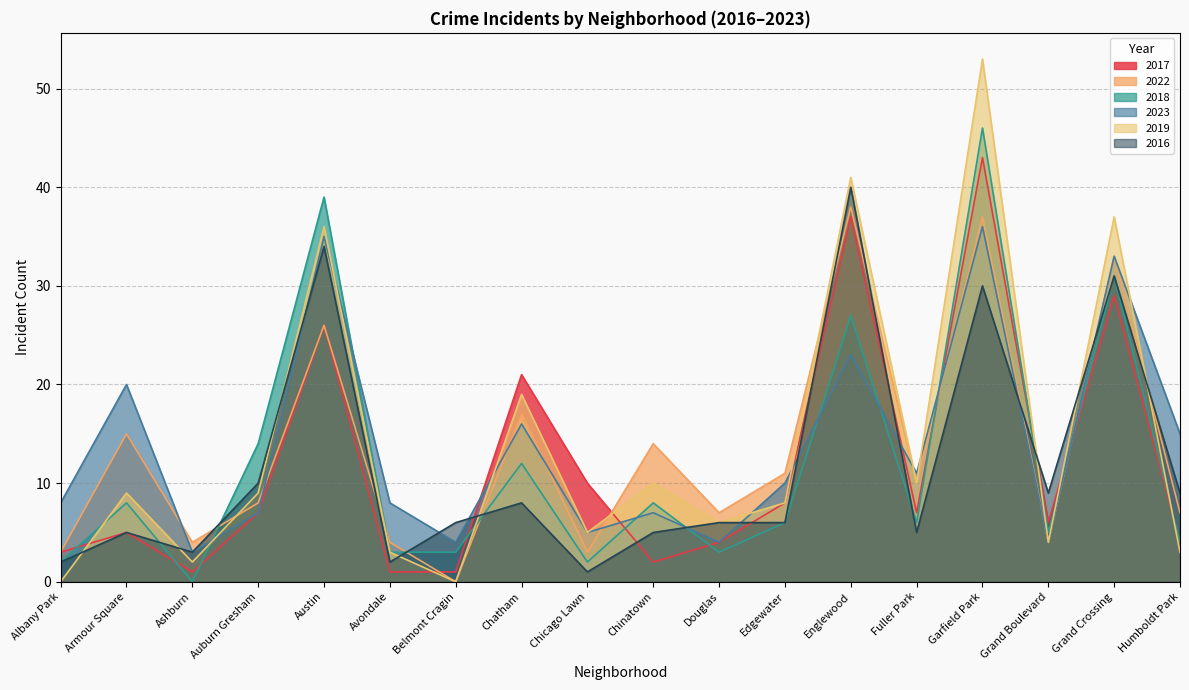

What is the difference between the 2022 values at Douglas and Grand Boulevard?

3